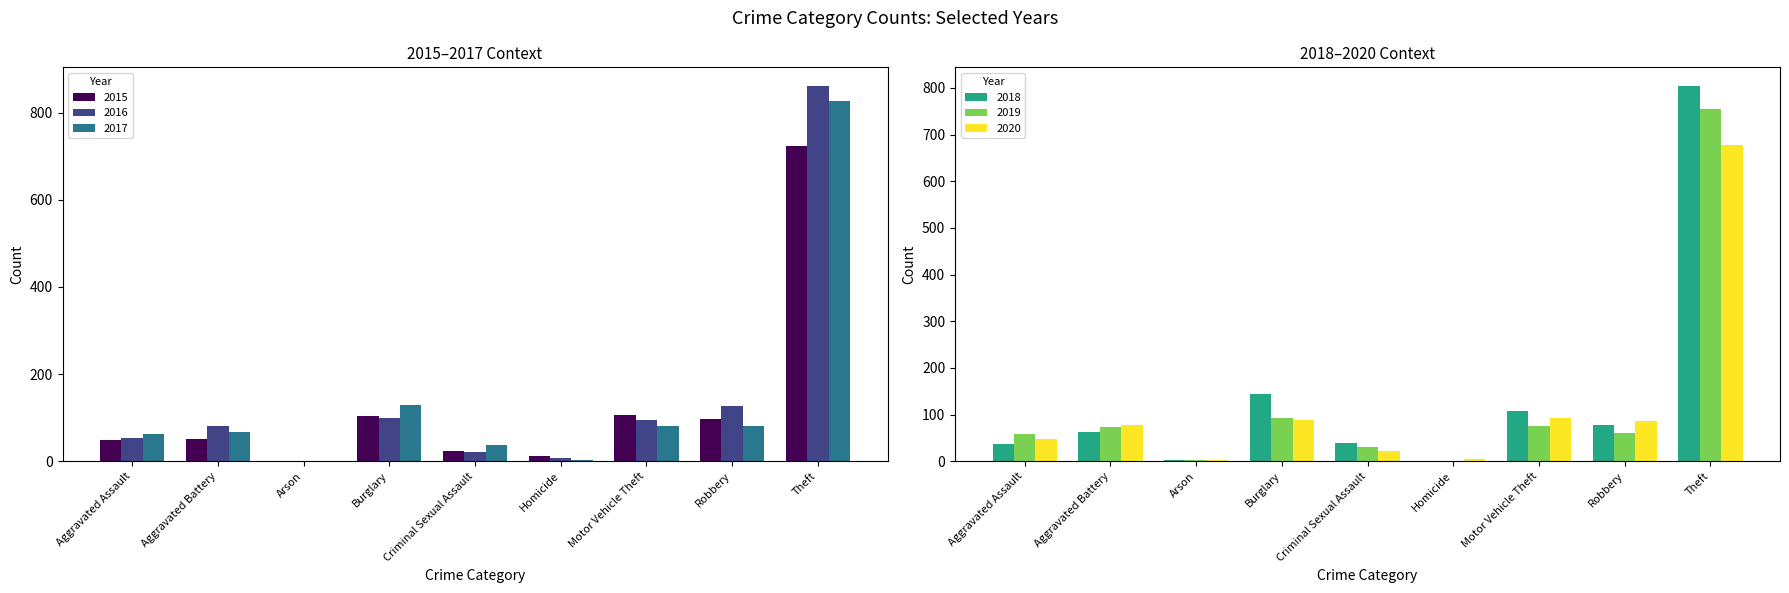

What is the label of the 7th bar from the left?

Motor Vehicle Theft